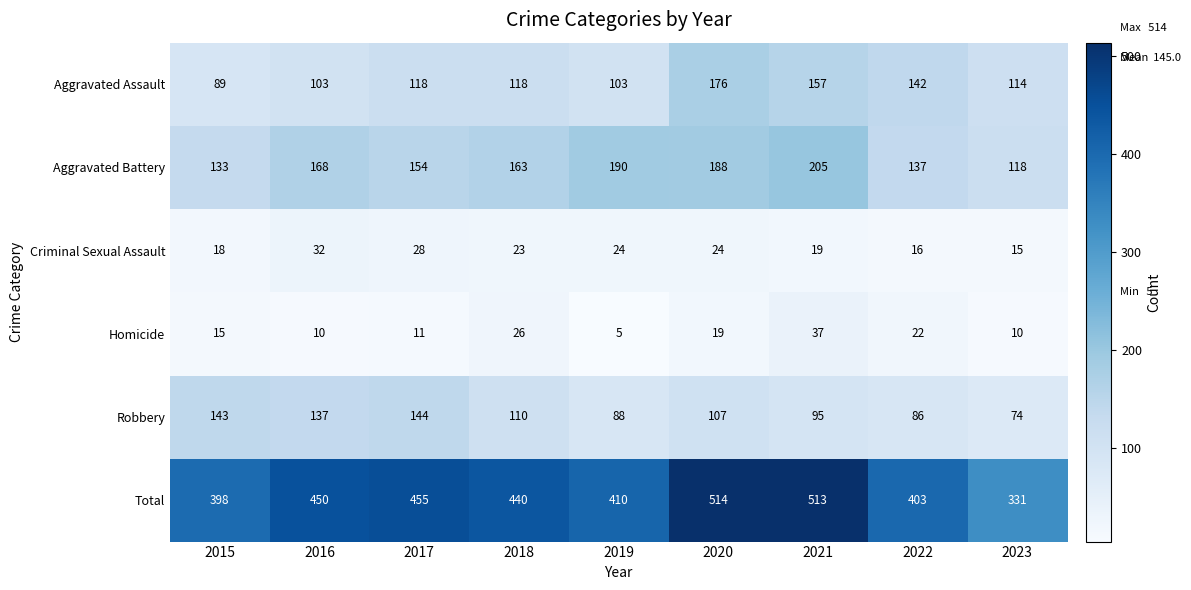

What is the maximum value for Aggravated Battery?

205